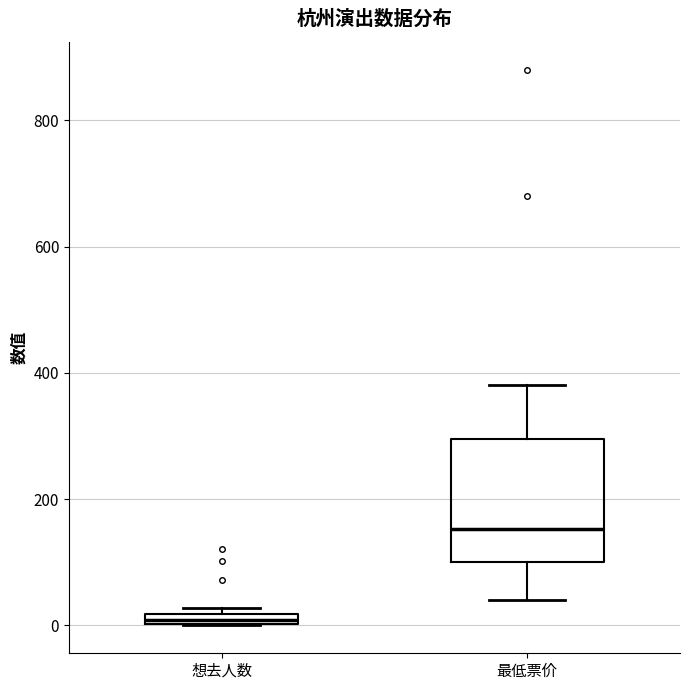

Where is the upper edge of the box for 想去人数 on the y-axis? The values are not printed on the chart, so give them approximately, as read against the axis.

20